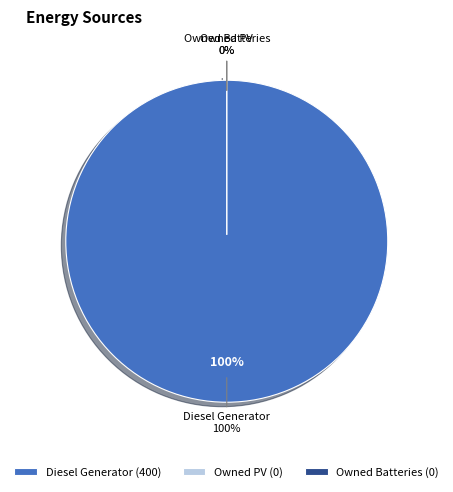

How many slices are in this pie chart?

3